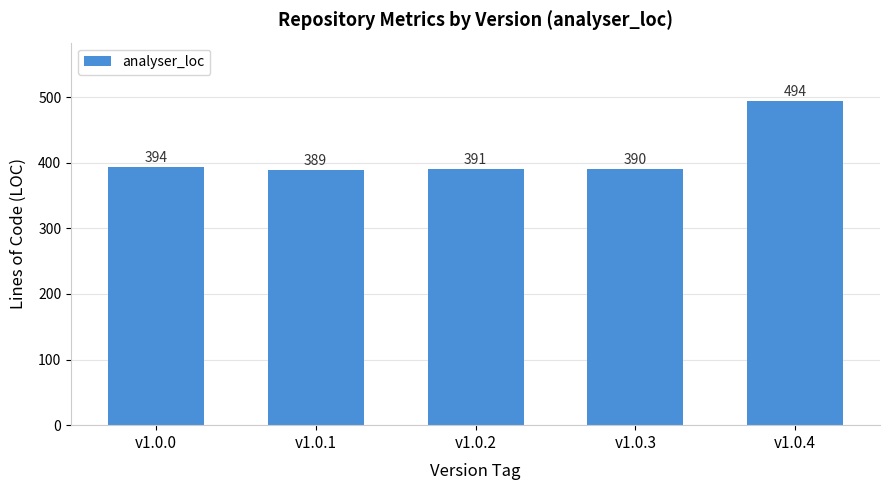

Does the chart contain stacked bars?

No